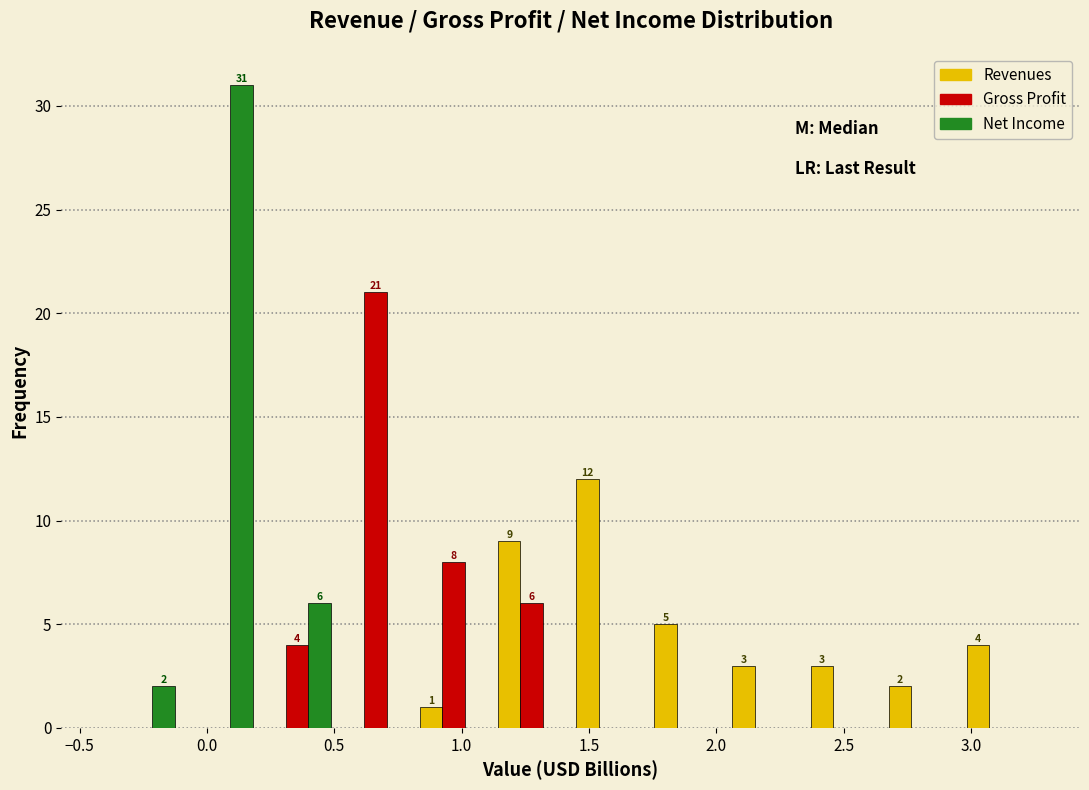

In the Revenues series, which range on the x-axis has the tallest bar?

1.45 to 1.75